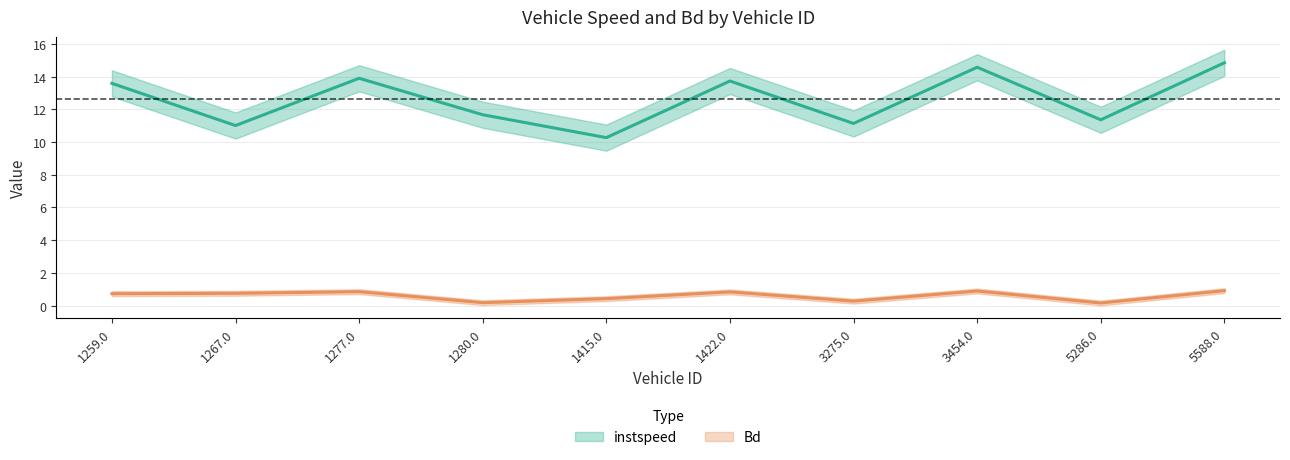

What position from the right is 1422.0?

5